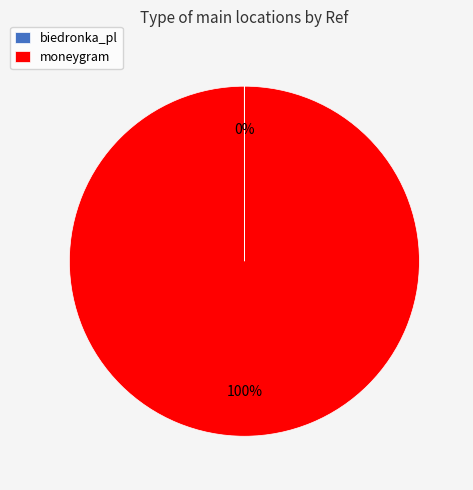

Which category accounts for the majority?

moneygram